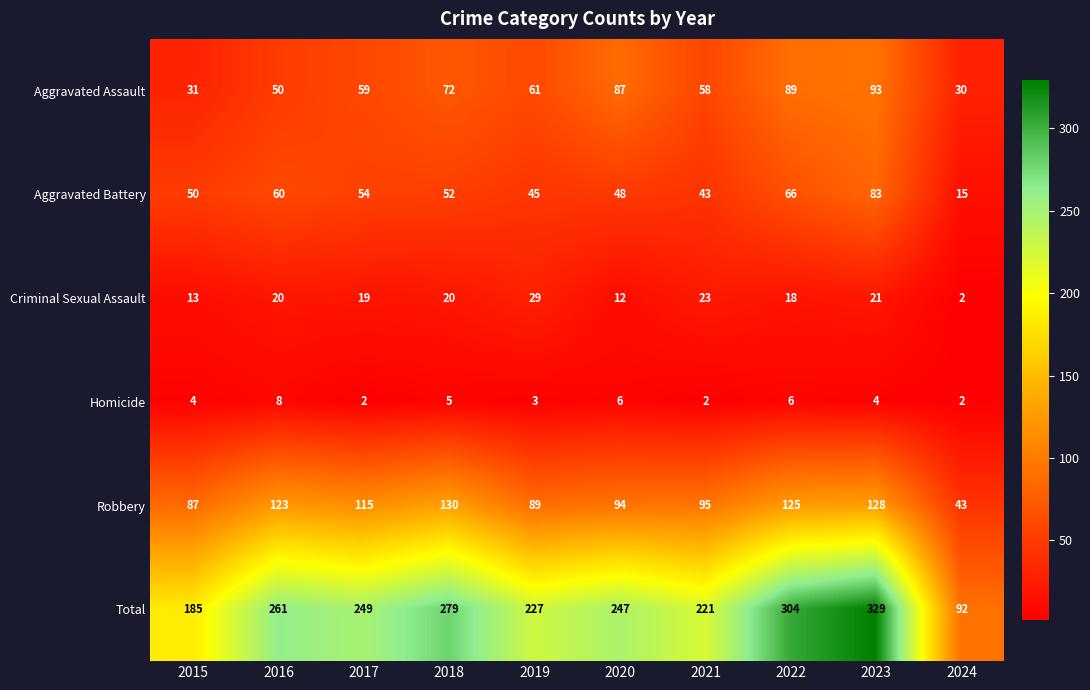

List the series in order of their peak value, lowest first.

Homicide, Criminal Sexual Assault, Aggravated Battery, Aggravated Assault, Robbery, Total